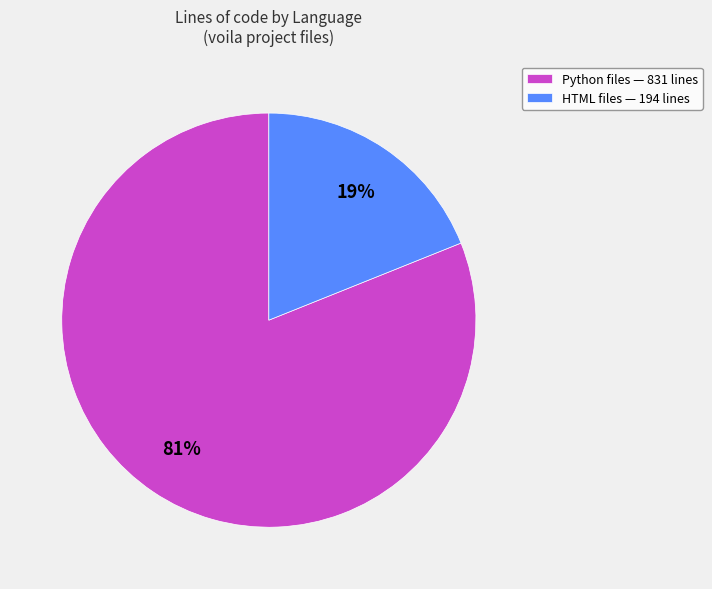

Count the number of slices in the pie.

2